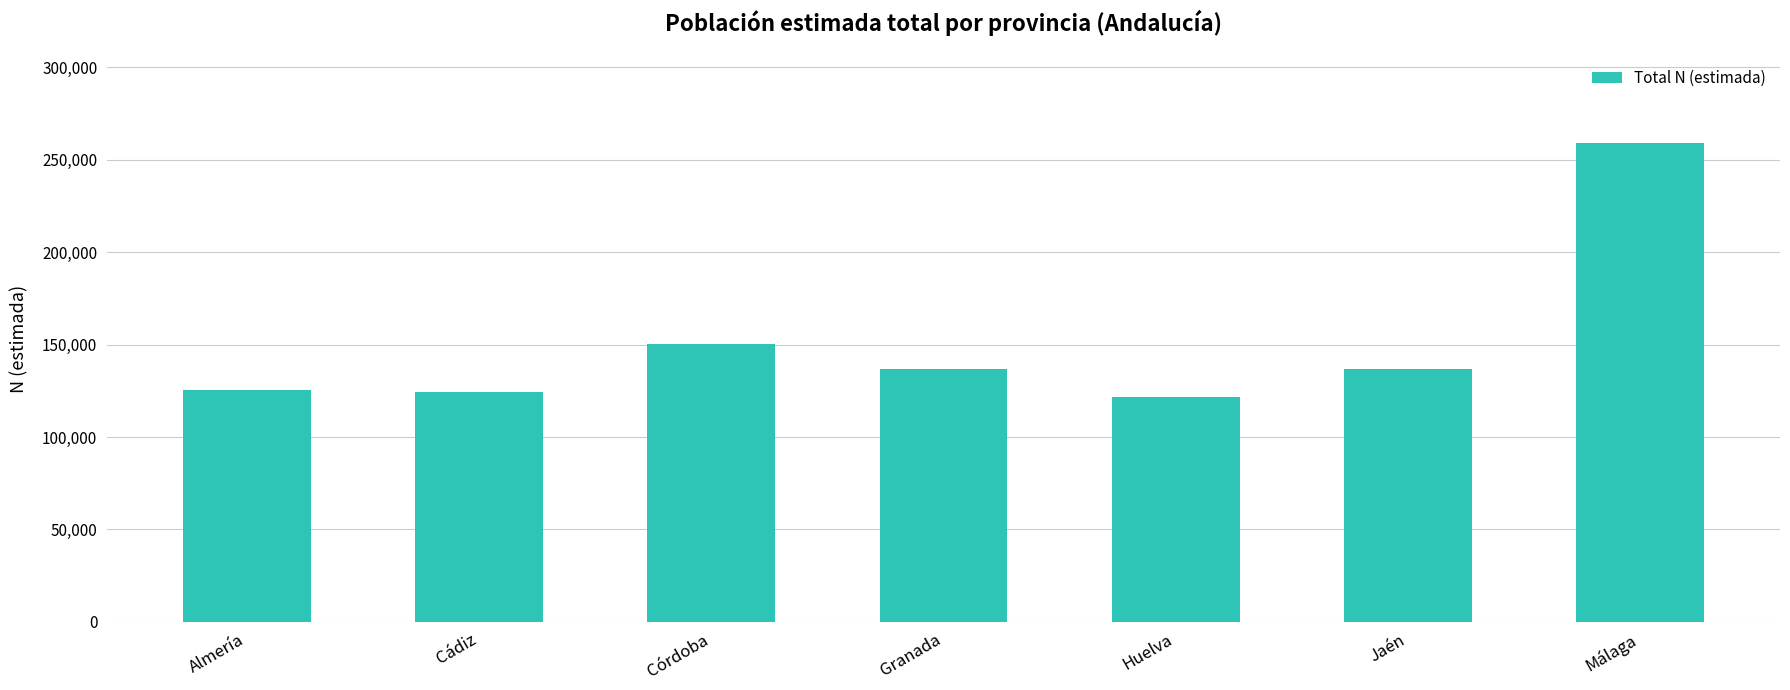

At which label is the value closest to 190359?

Córdoba